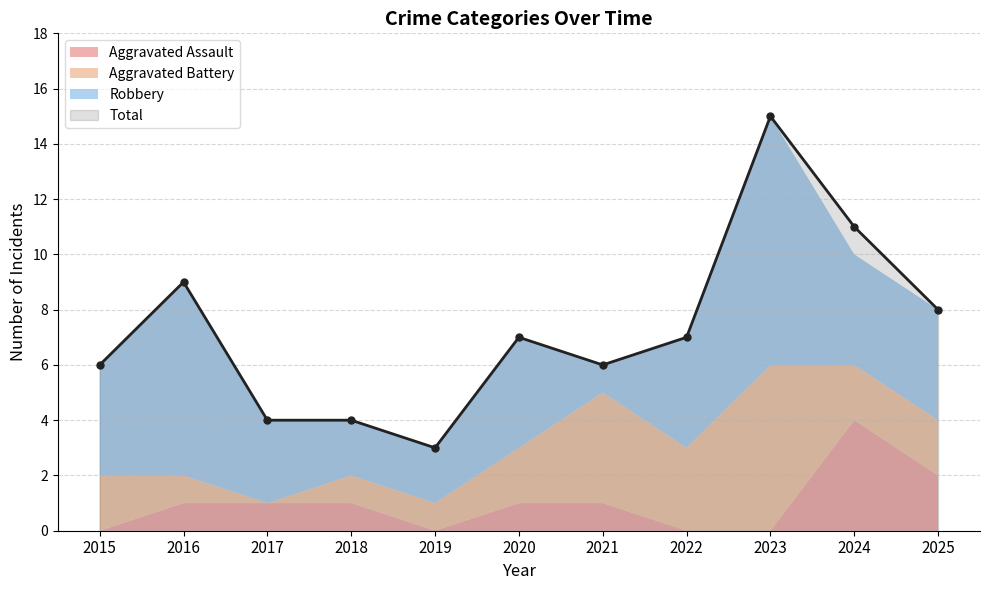

Where is the first local maximum for Aggravated Battery?

2021